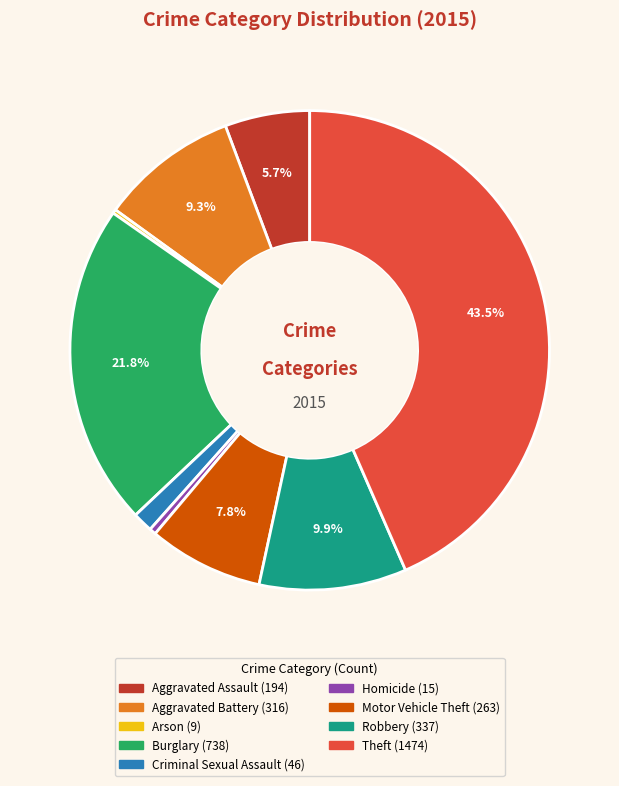

To the nearest percent, what is the difference between the Robbery and Homicide slice percentages?

9%